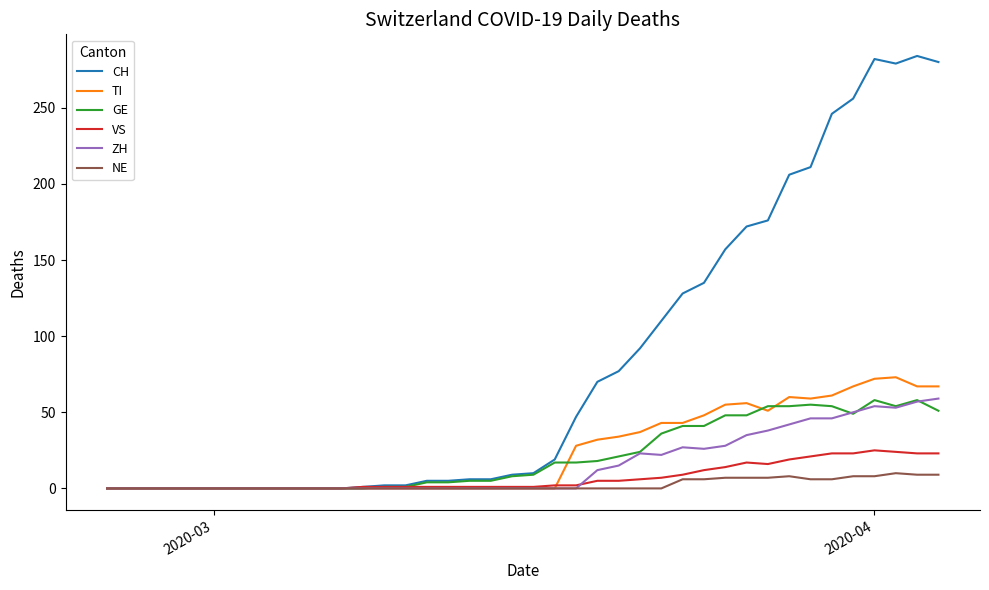

Which series has the largest total across all categories?

CH